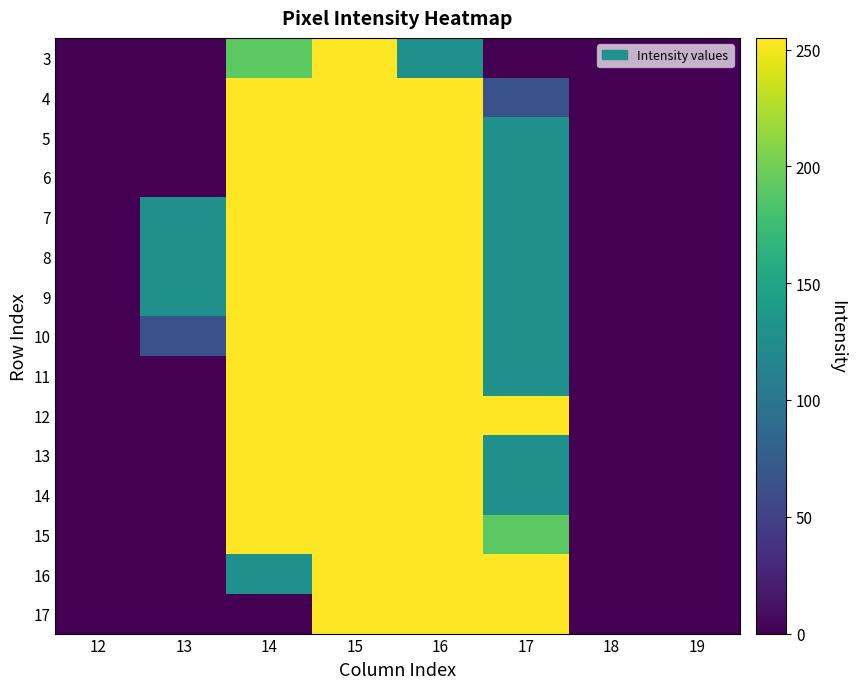

Which category has the lowest value across all series?

12